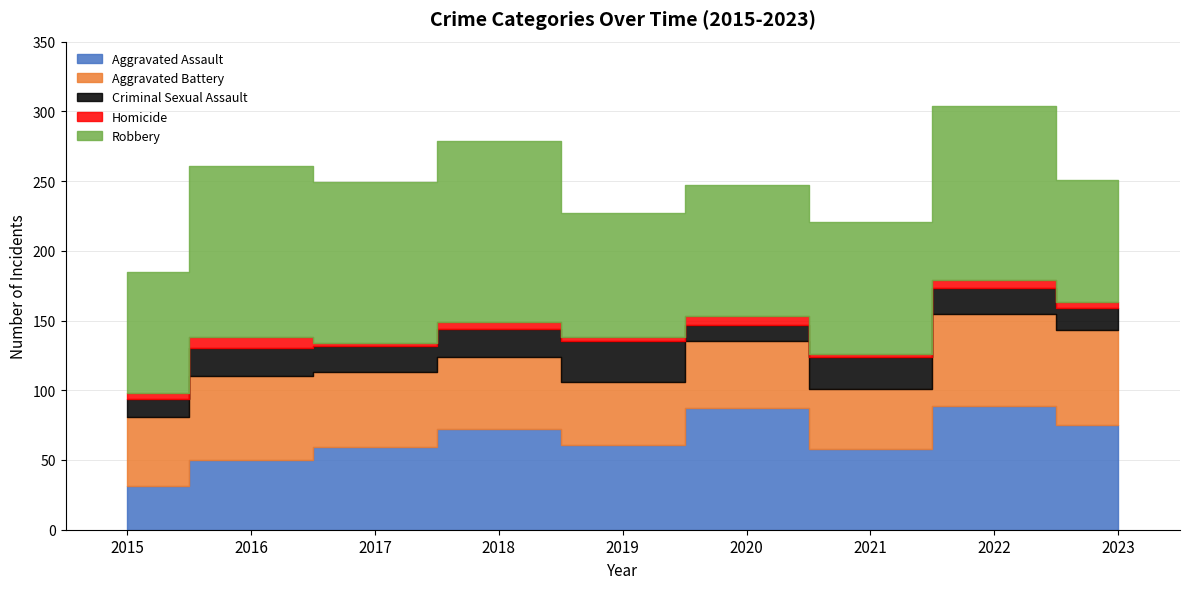

What is the average value of the Criminal Sexual Assault series?

19